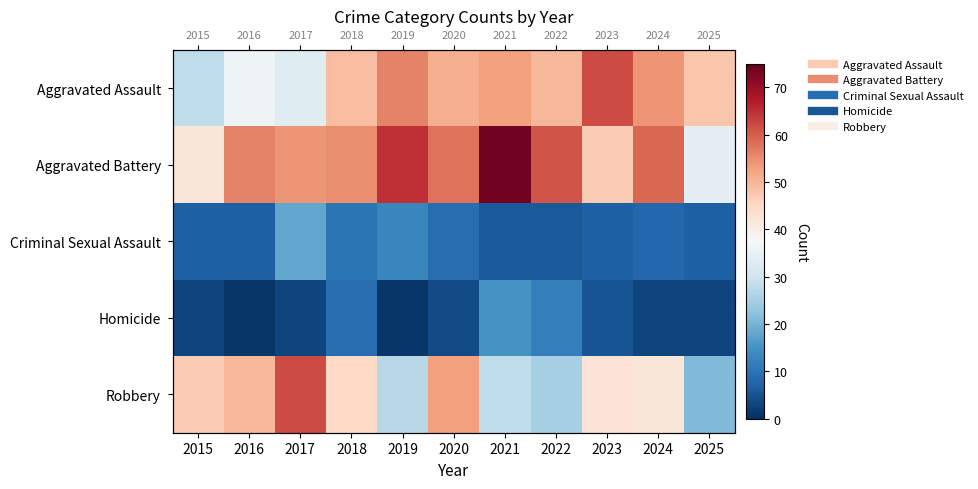

At which category is the sum across all series the highest?

2021